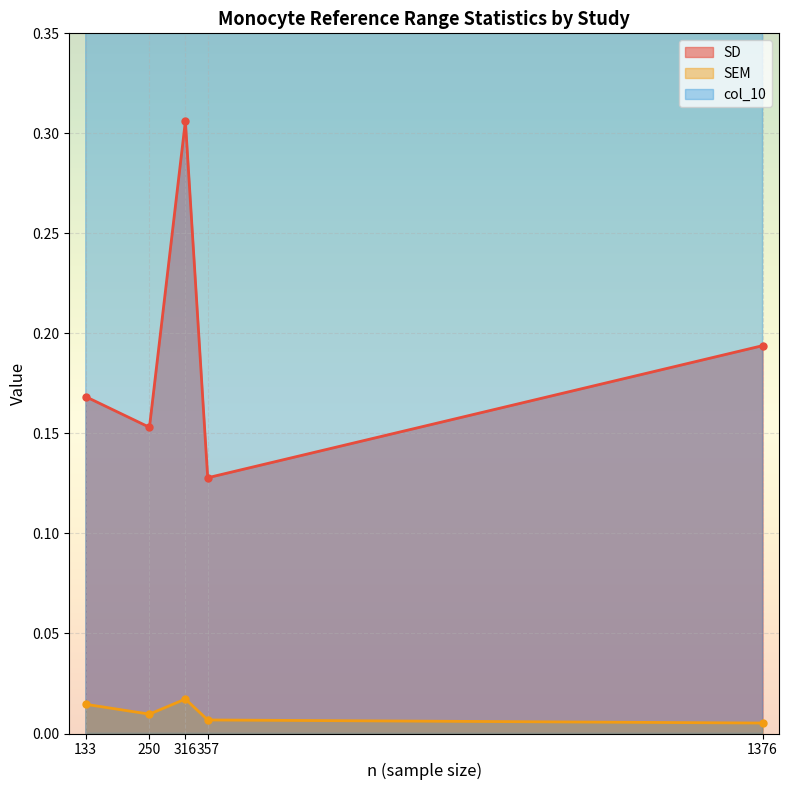

Which series has the largest total across all categories?

col_10